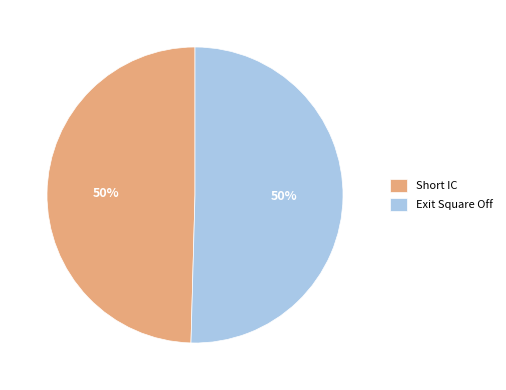

The Exit Square Off slice represents 42% of the pie. True or false?

False